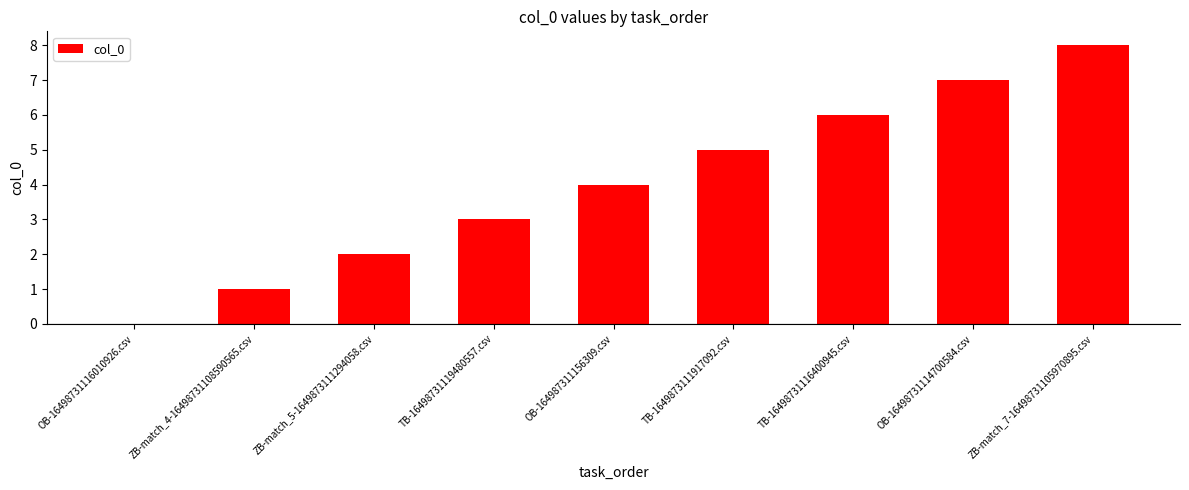

Reading left to right, extract all data points from this chart.

OB-16498731116010926.csv=0	ZB-match_4-16498731108590565.csv=1	ZB-match_5-1649873111294058.csv=2	TB-16498731119480557.csv=3	OB-164987311156309.csv=4	TB-1649873111917092.csv=5	TB-16498731116400945.csv=6	OB-16498731114700584.csv=7	ZB-match_7-16498731105970895.csv=8